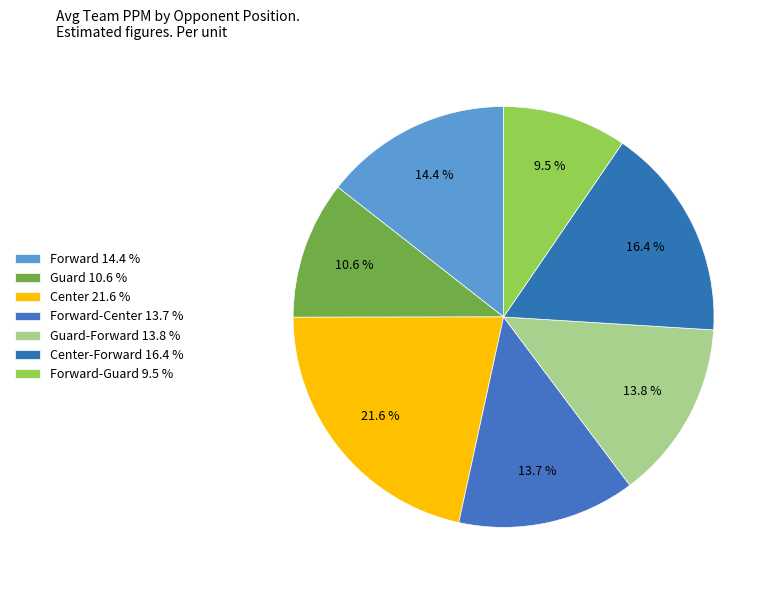

How many segments does this pie chart have?

7